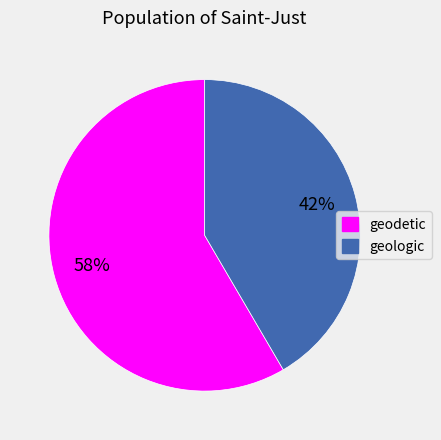

To the nearest percent, what is the average slice percentage?

50%